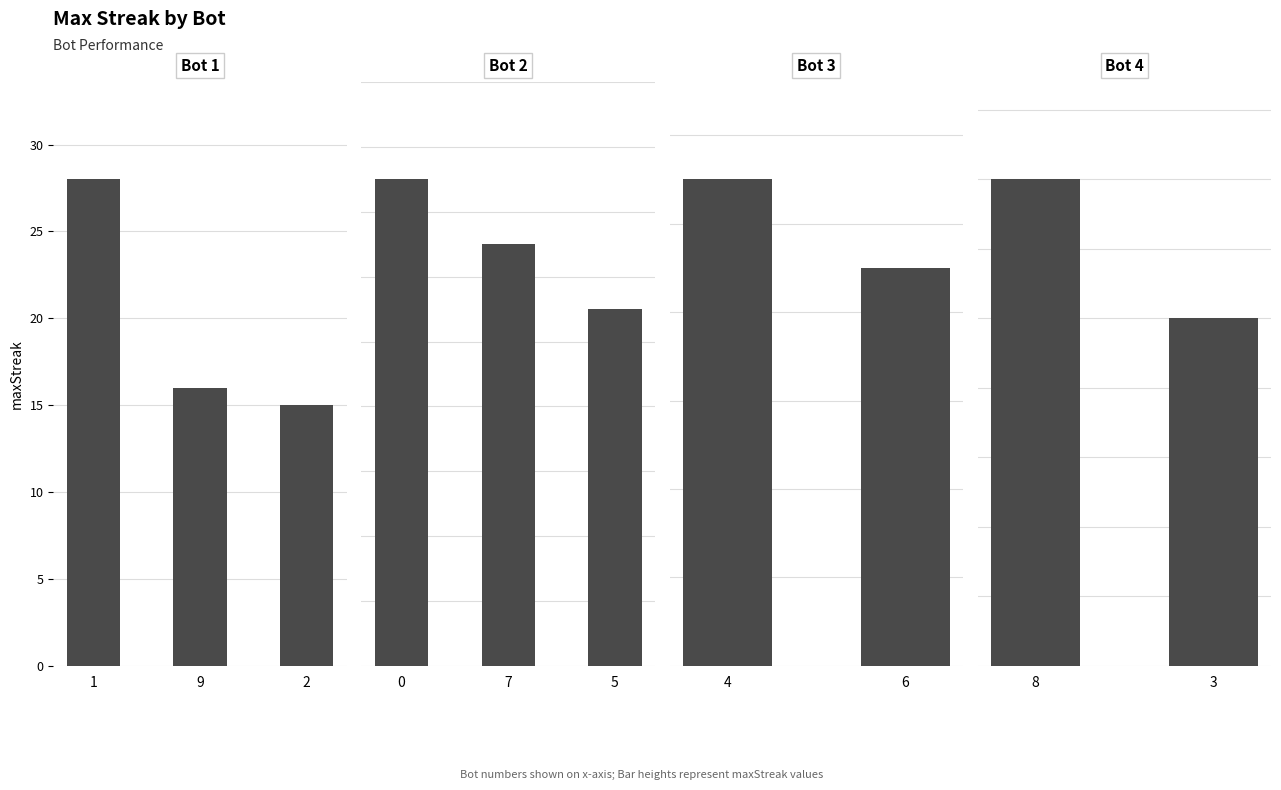

At which label is the value closest to 16?

9